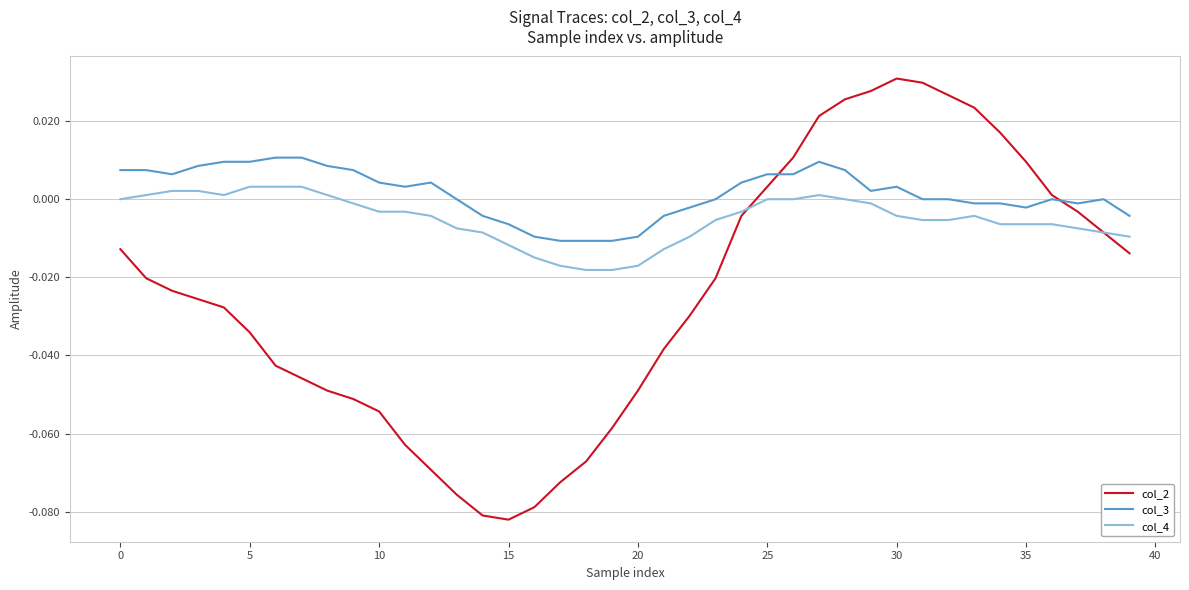

How many lines are shown in the chart?

3